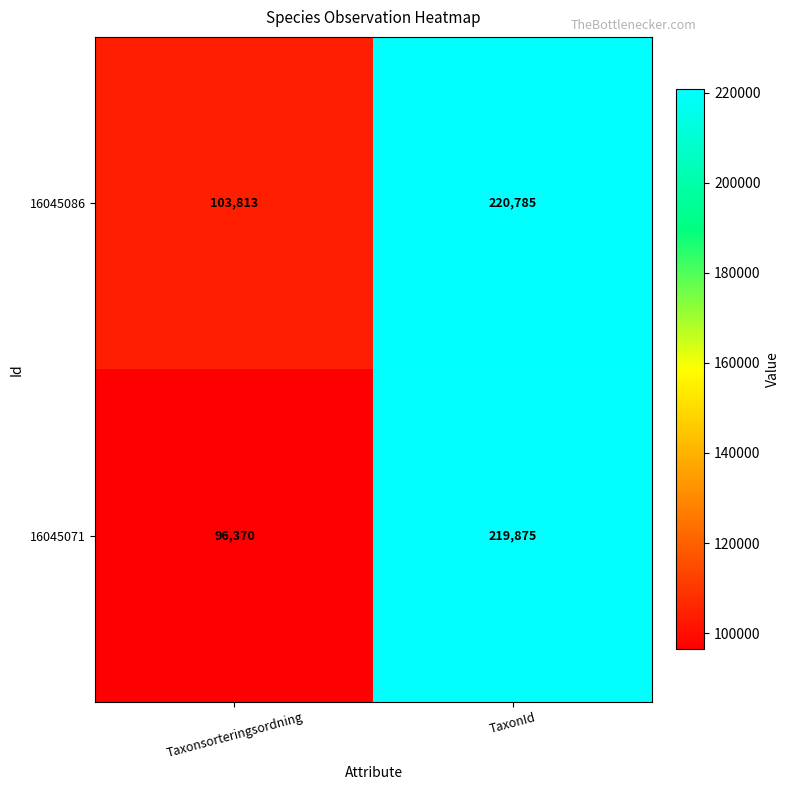

Read the 16045071 value at TaxonId.

219875